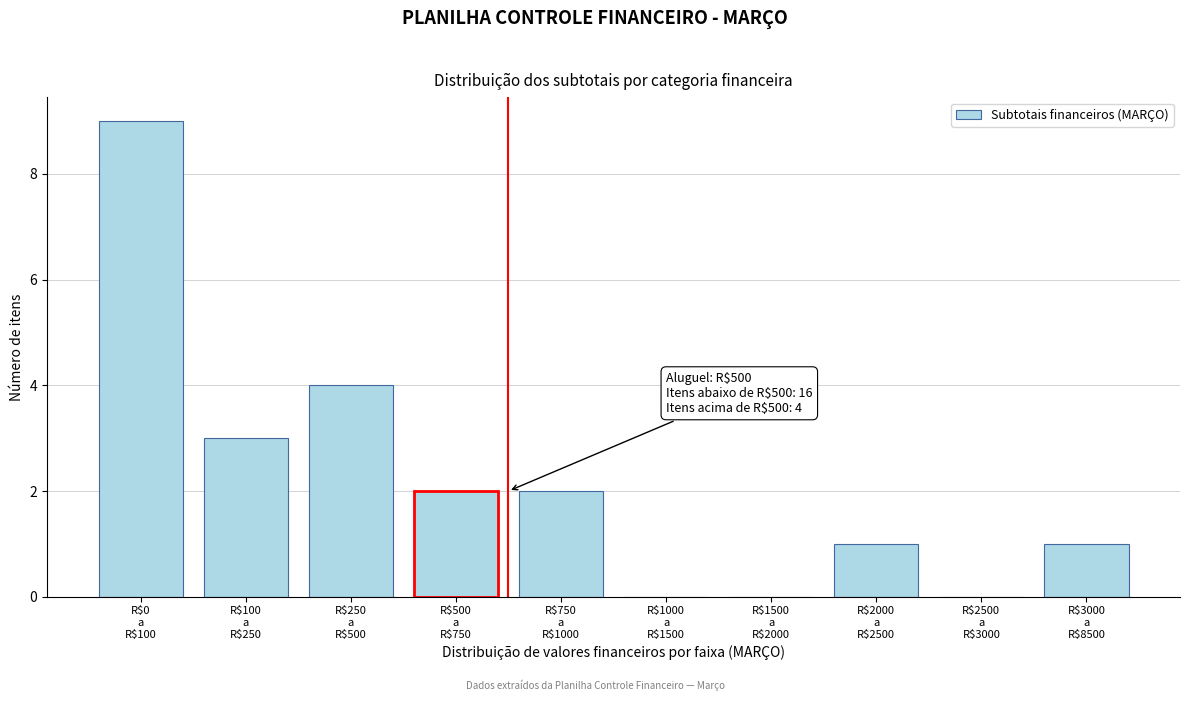

What is the maximum value shown in the chart?

9